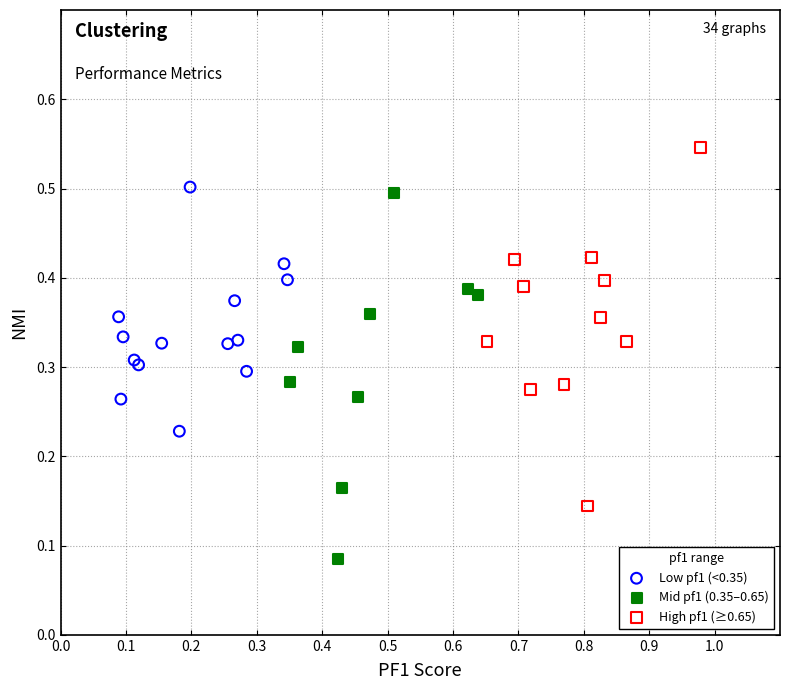

What are all the series names shown in the legend?

Low pf1 (<0.35), Mid pf1 (0.35–0.65), High pf1 (≥0.65)